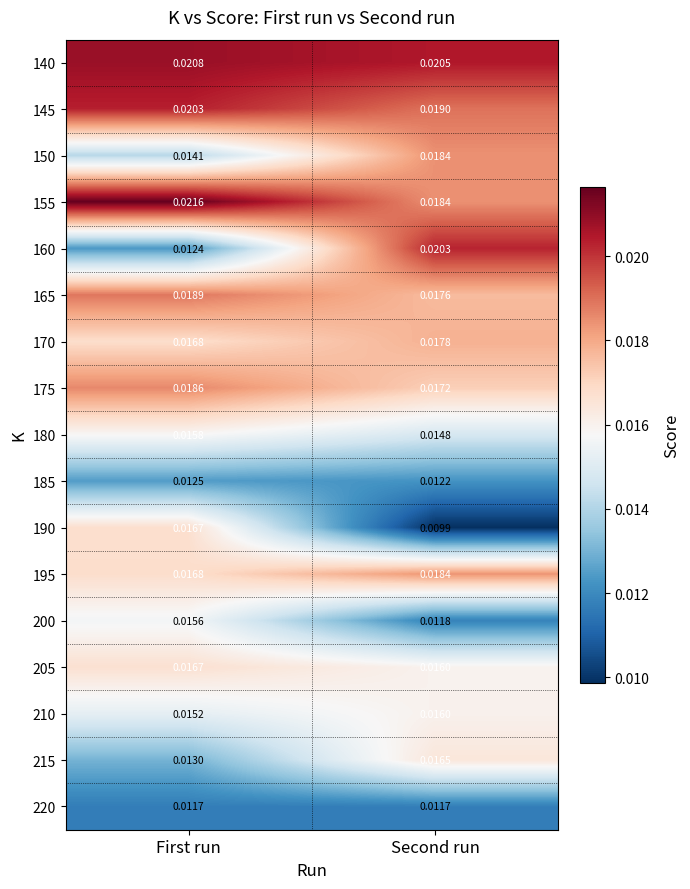

Is the value of 165 at Second run greater than the value of 220 at First run?

Yes